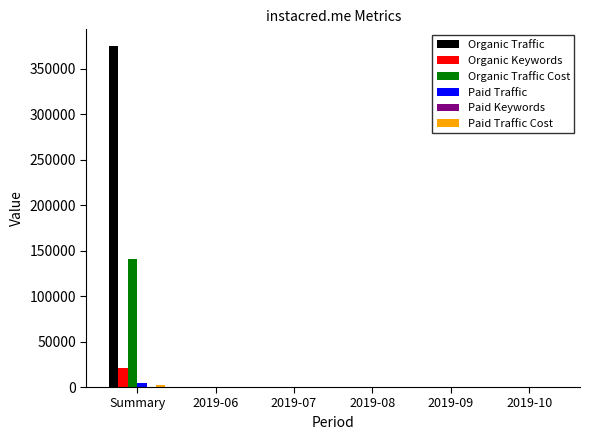

At which category is the sum across all series the highest?

Summary